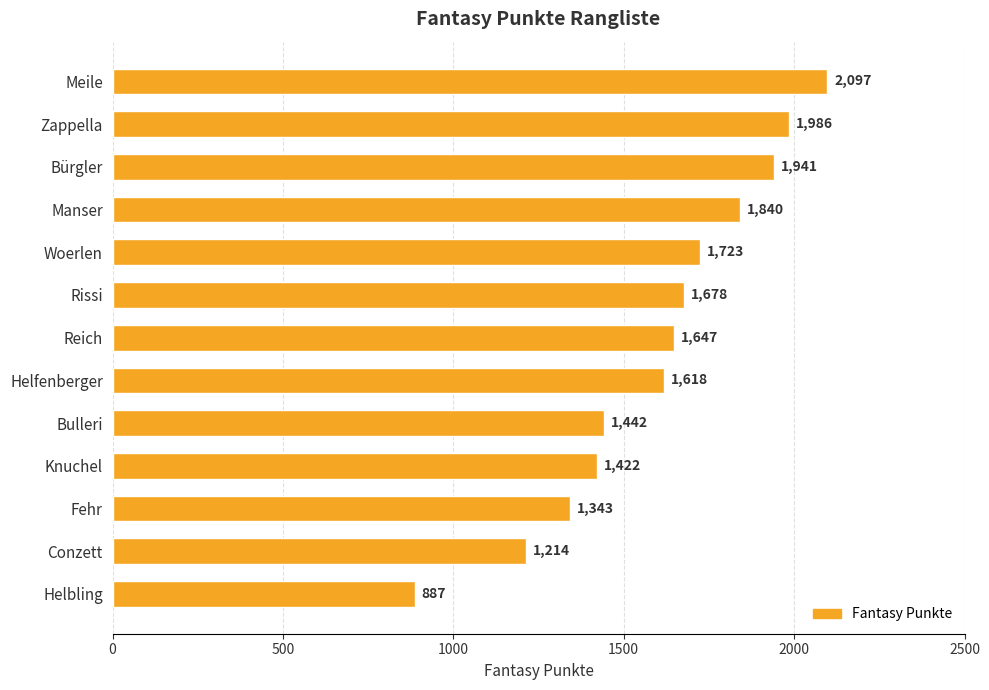

What is the change in value from Rissi to Fehr?

-335